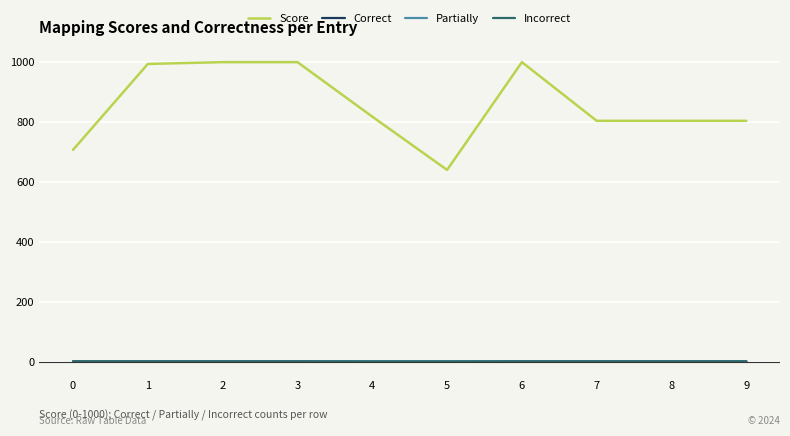

True or false: Incorrect and Score intersect in this chart.

False